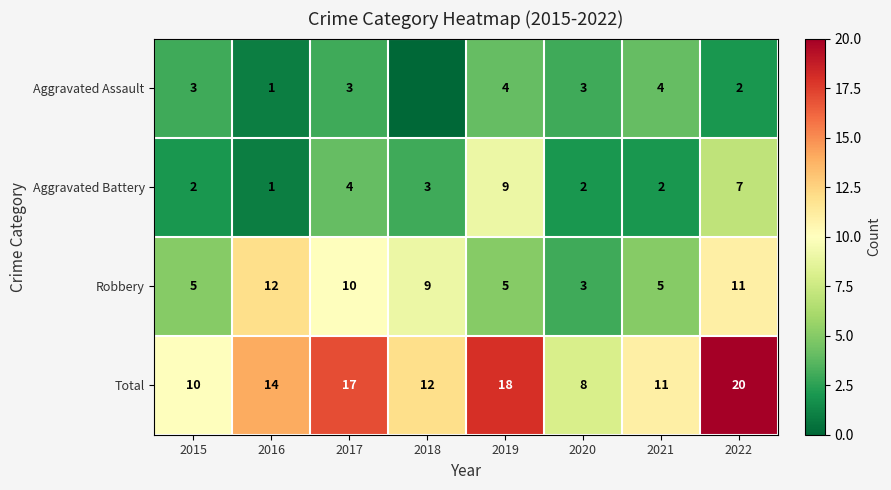

How many distinct data groups are displayed?

4